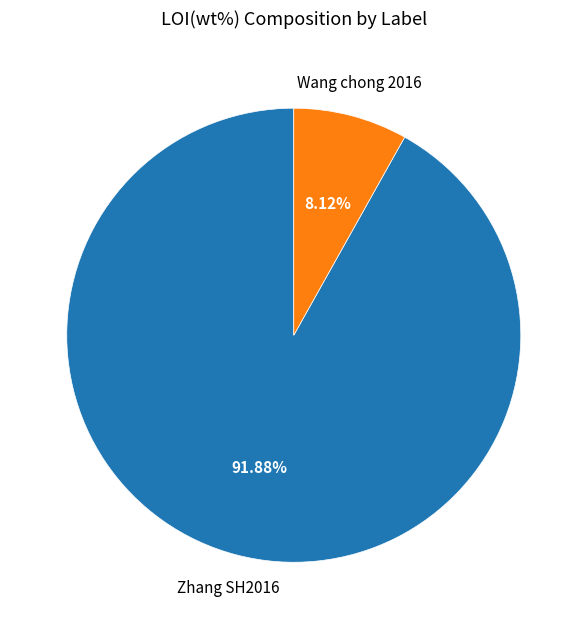

How many segments does this pie chart have?

2